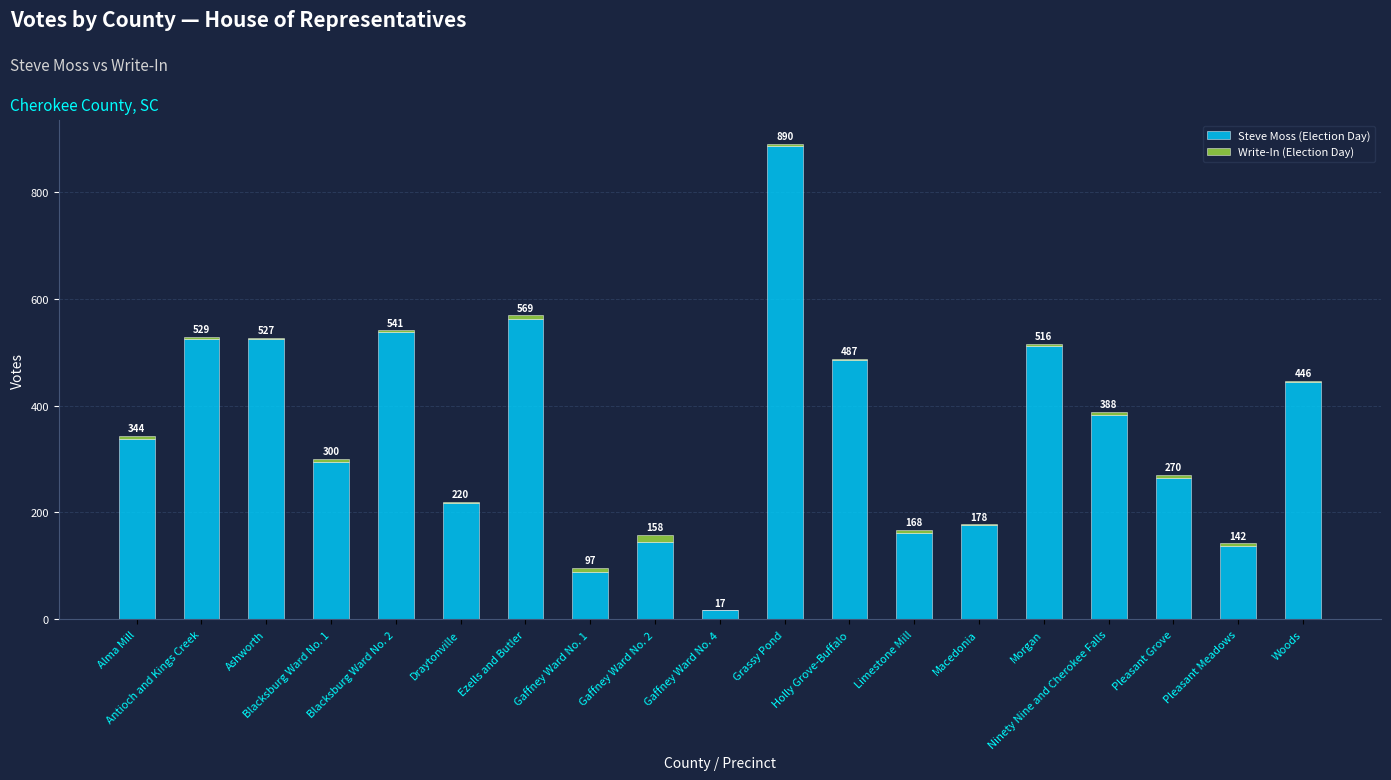

What position from the left is Pleasant Meadows?

18